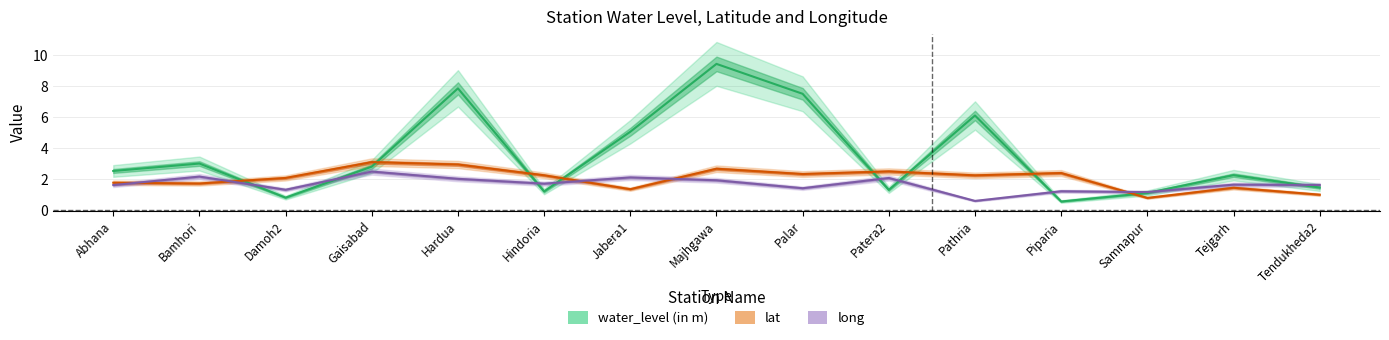

How many times do water_level (in m) and long cross each other?

9